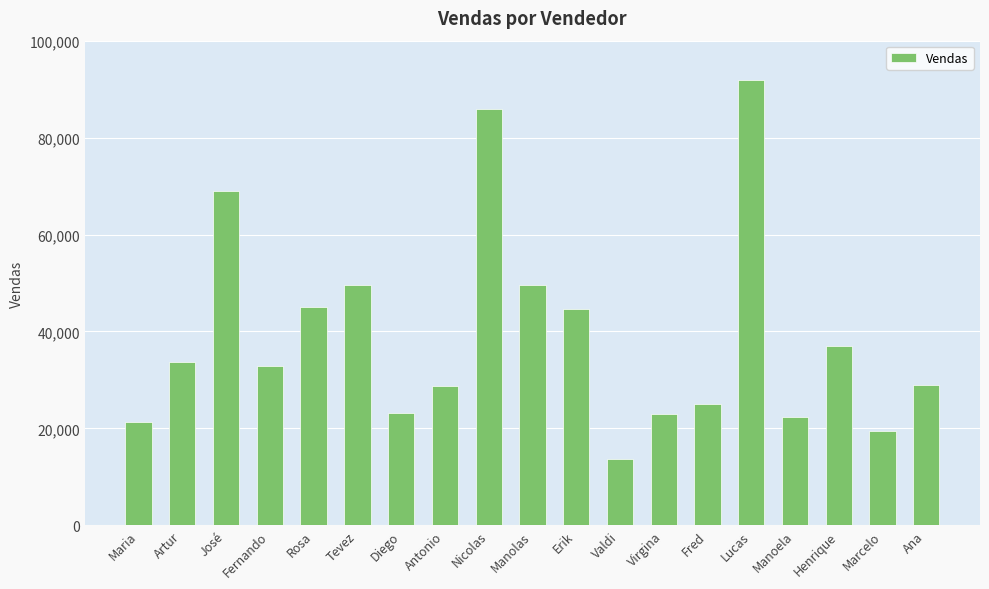

Are the bars horizontal?

No